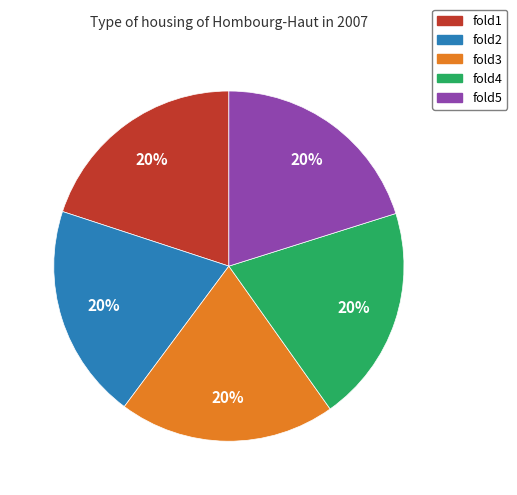

To the nearest percent, what percentage of the pie is fold2?

20%